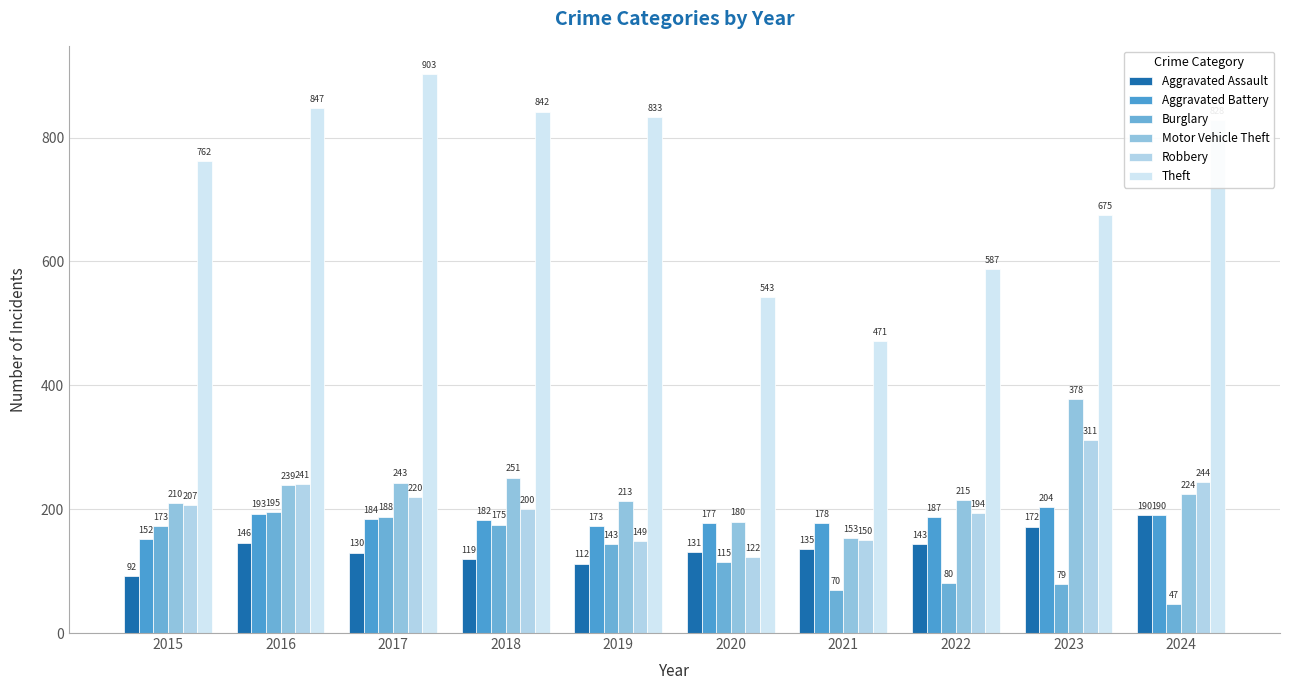

What value does the Aggravated Assault series have at 2019, to the nearest 5?

110